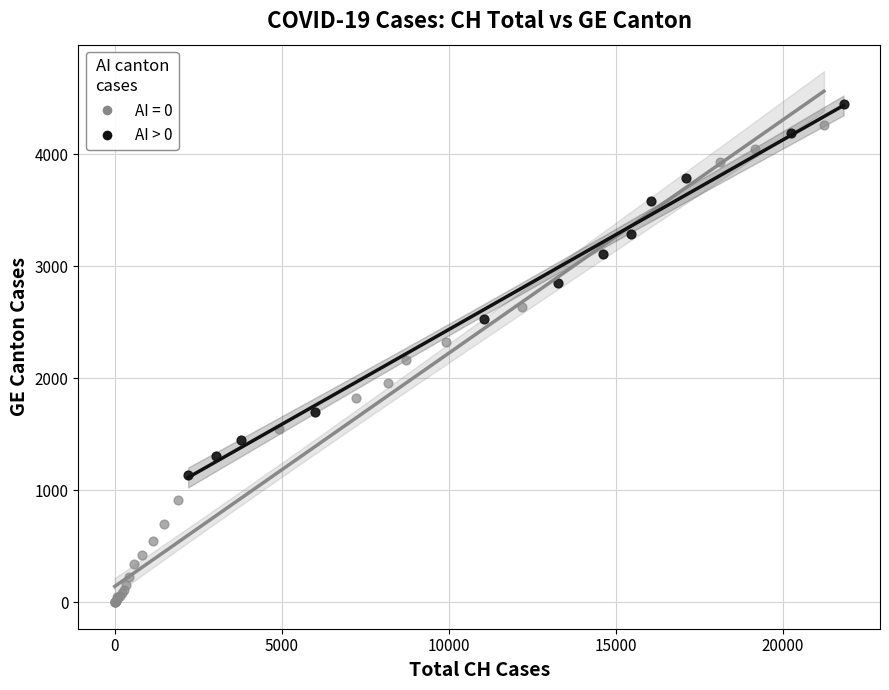

Which series has the widest spread of Y values?

AI = 0